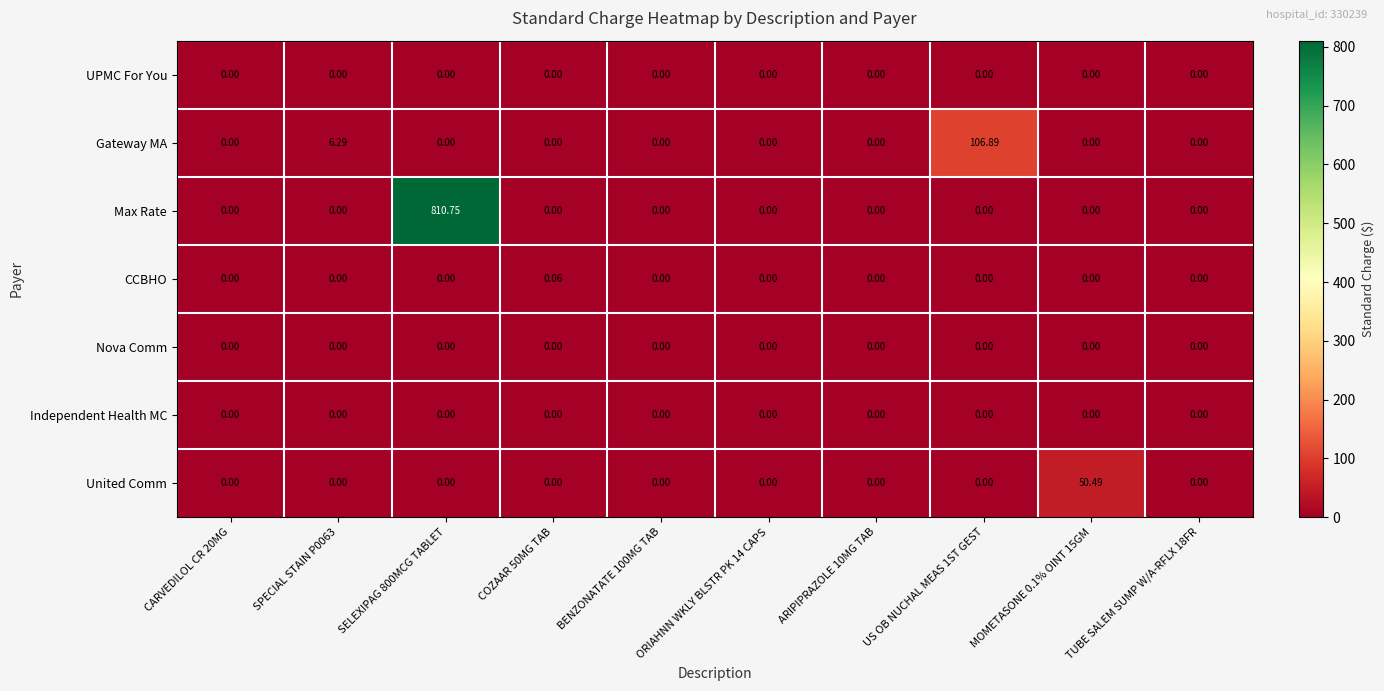

Which series changed the most between SELEXIPAG 800MCG TABLET and TUBE SALEM SUMP W/A-RFLX 18FR?

Max Rate